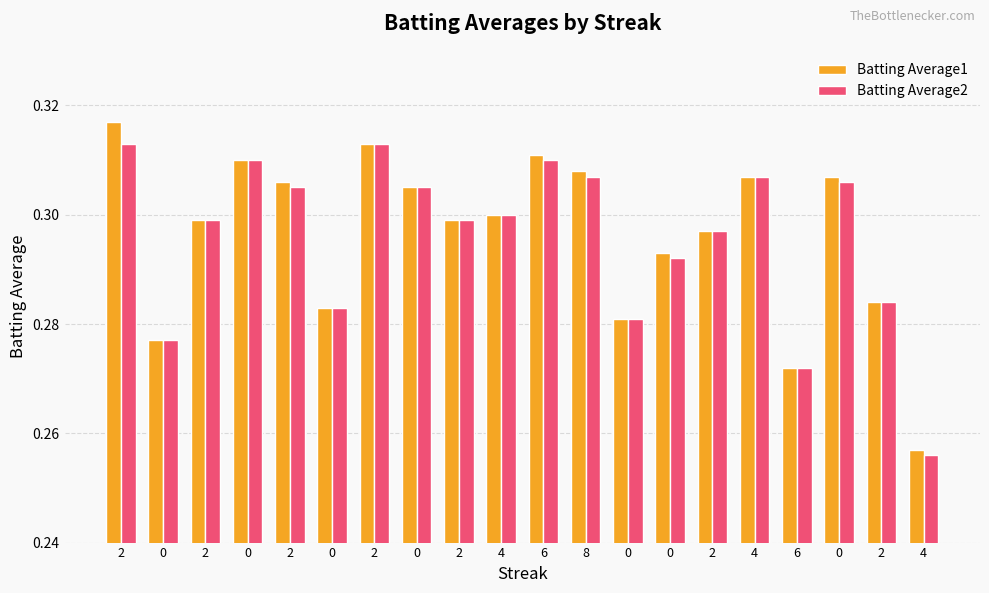

How many bars are there in each group?

2